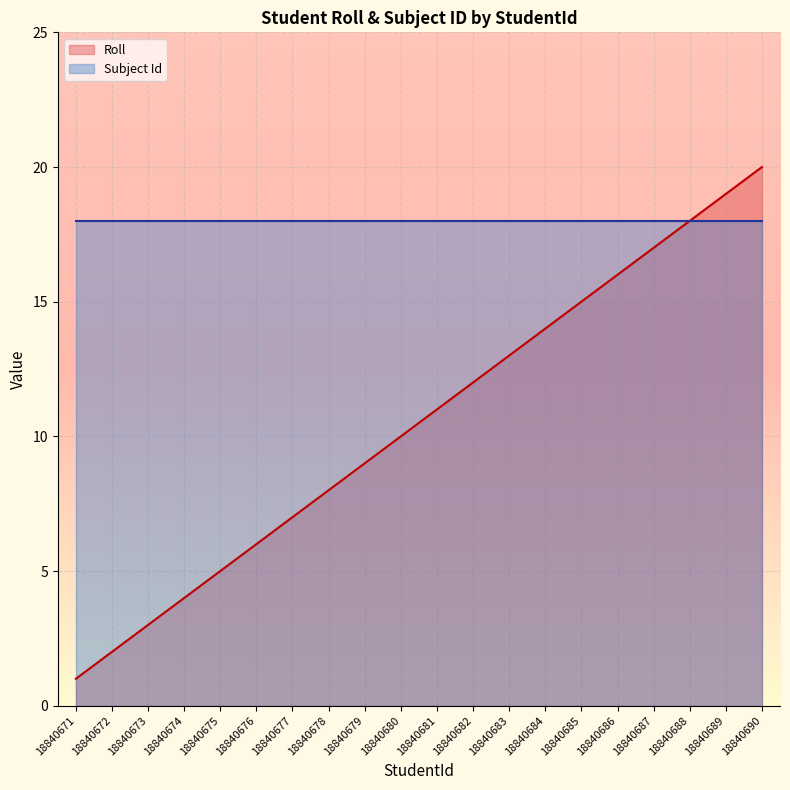

Approximately how many times larger is the value at 18840683 compared to 18840676?

2.2